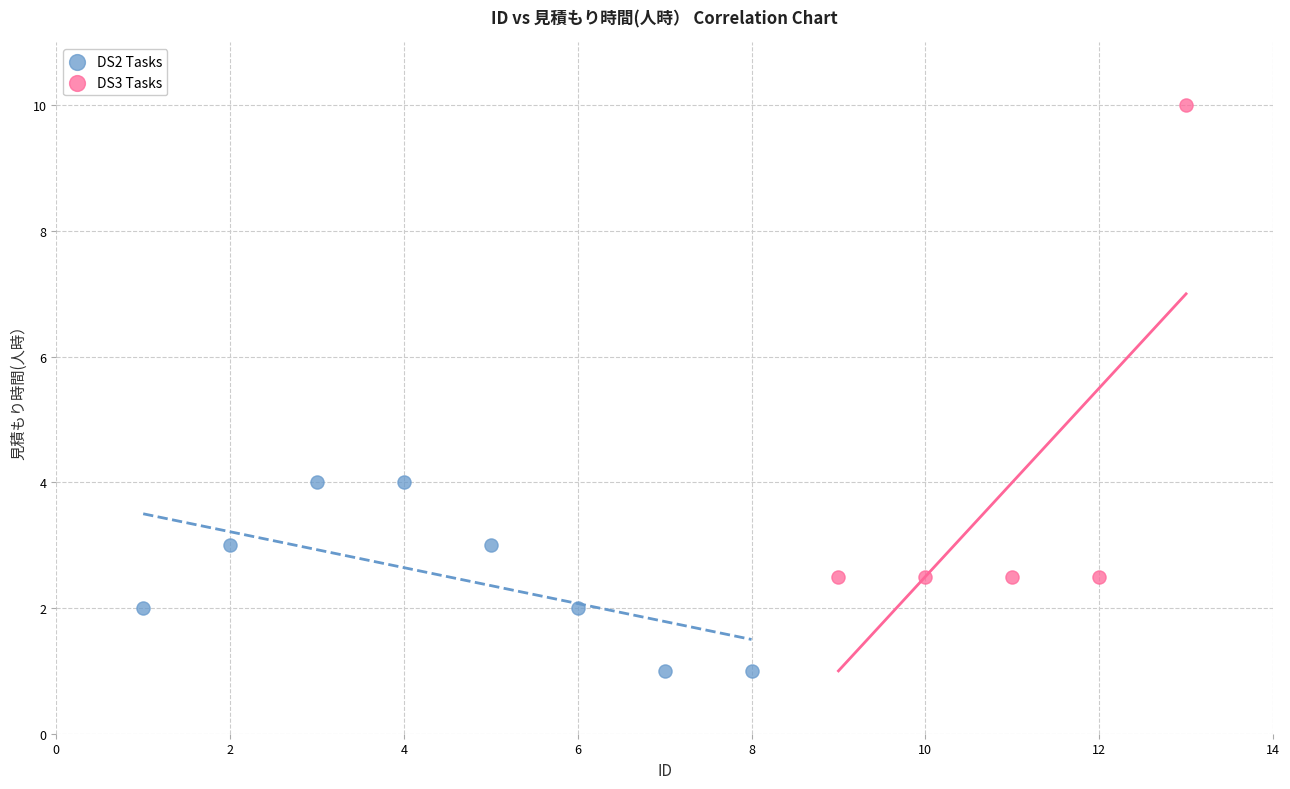

Which series contains the lowest Y value?

DS2 Tasks